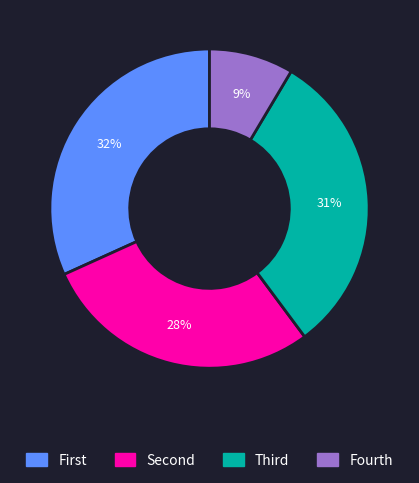

Is there a majority slice in this chart?

No